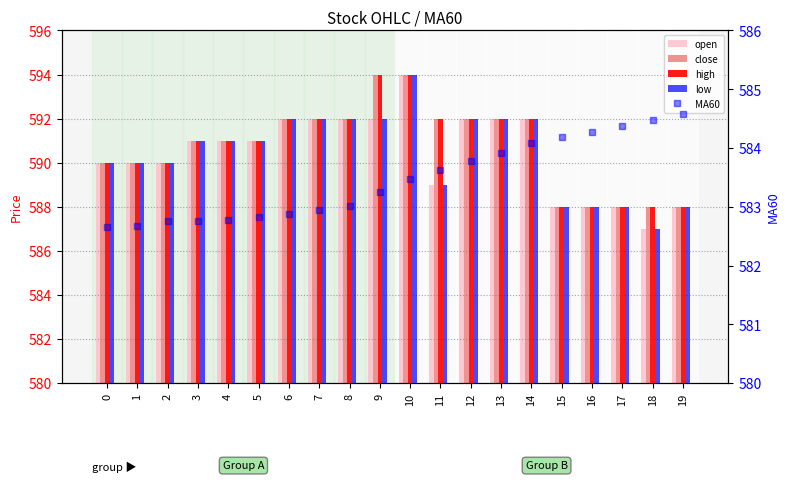

What is the average value of the high series?

590.8